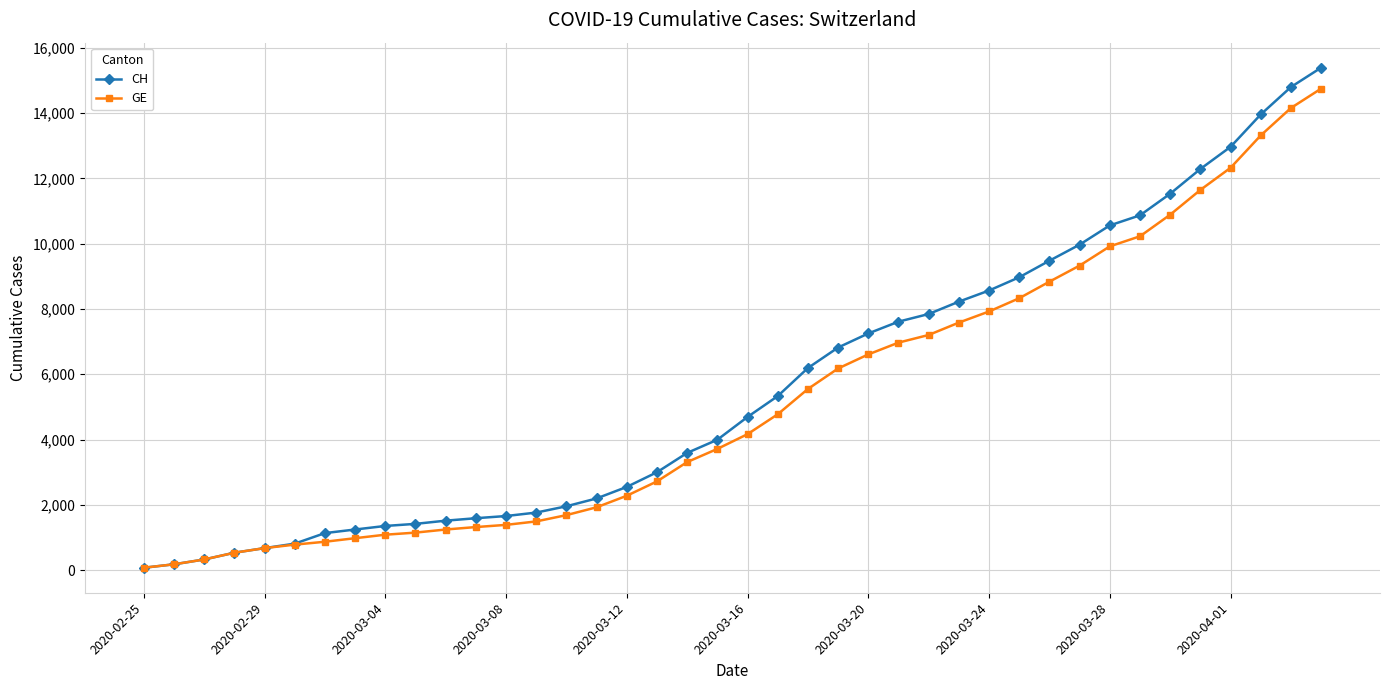

Which series has the widest spread of values?

CH